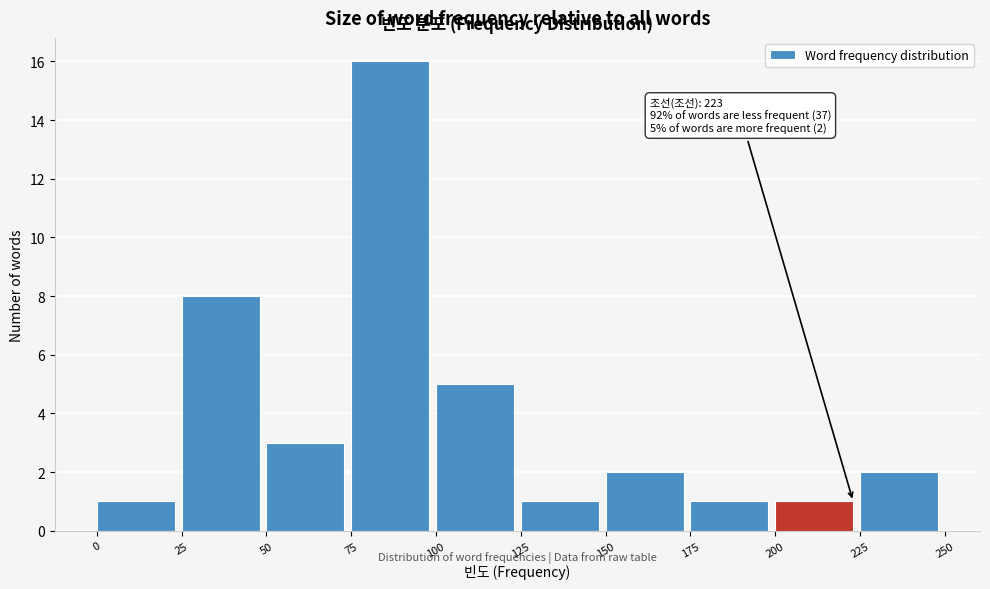

Which range on the x-axis has the tallest bar?

75 to 100